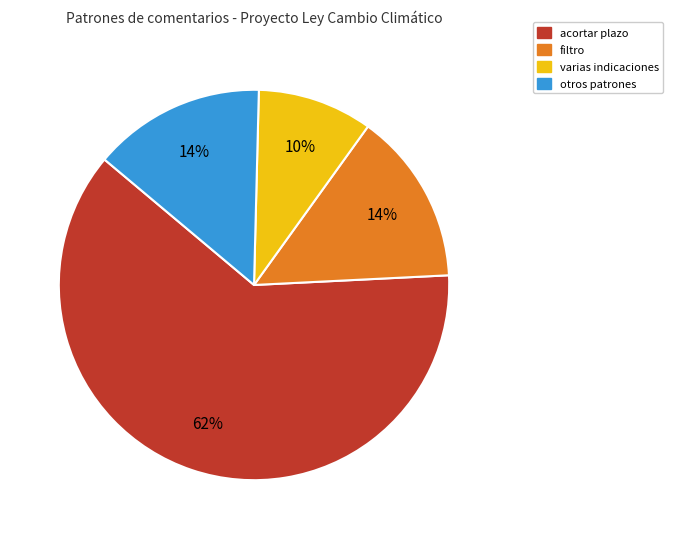

To the nearest percent, what is the average slice percentage?

25%